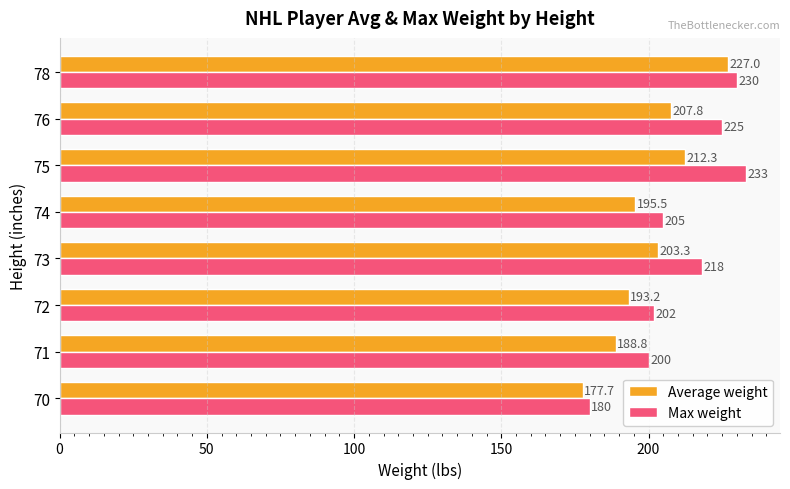

Which category has the lowest value across all series?

70